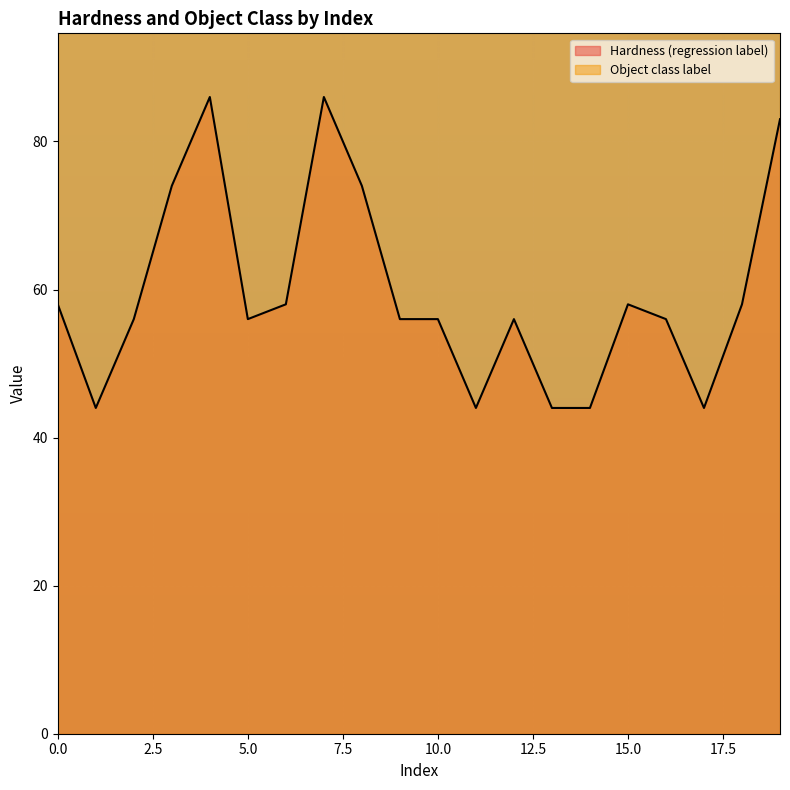

What is the difference between the maximum and minimum values?

42